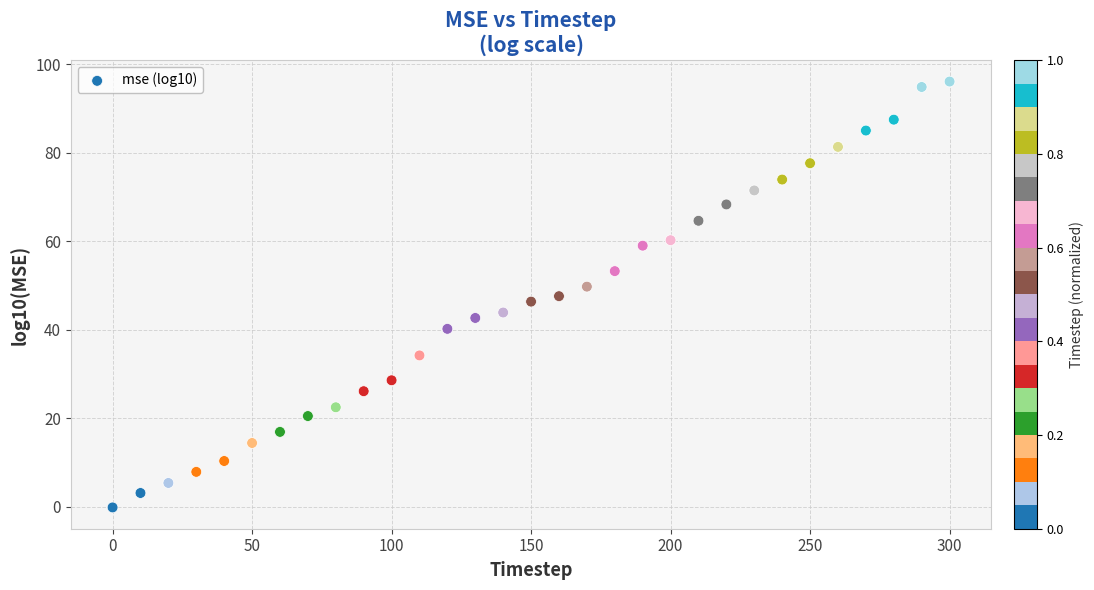

What is the range of Y values (max minus min)?

96.2